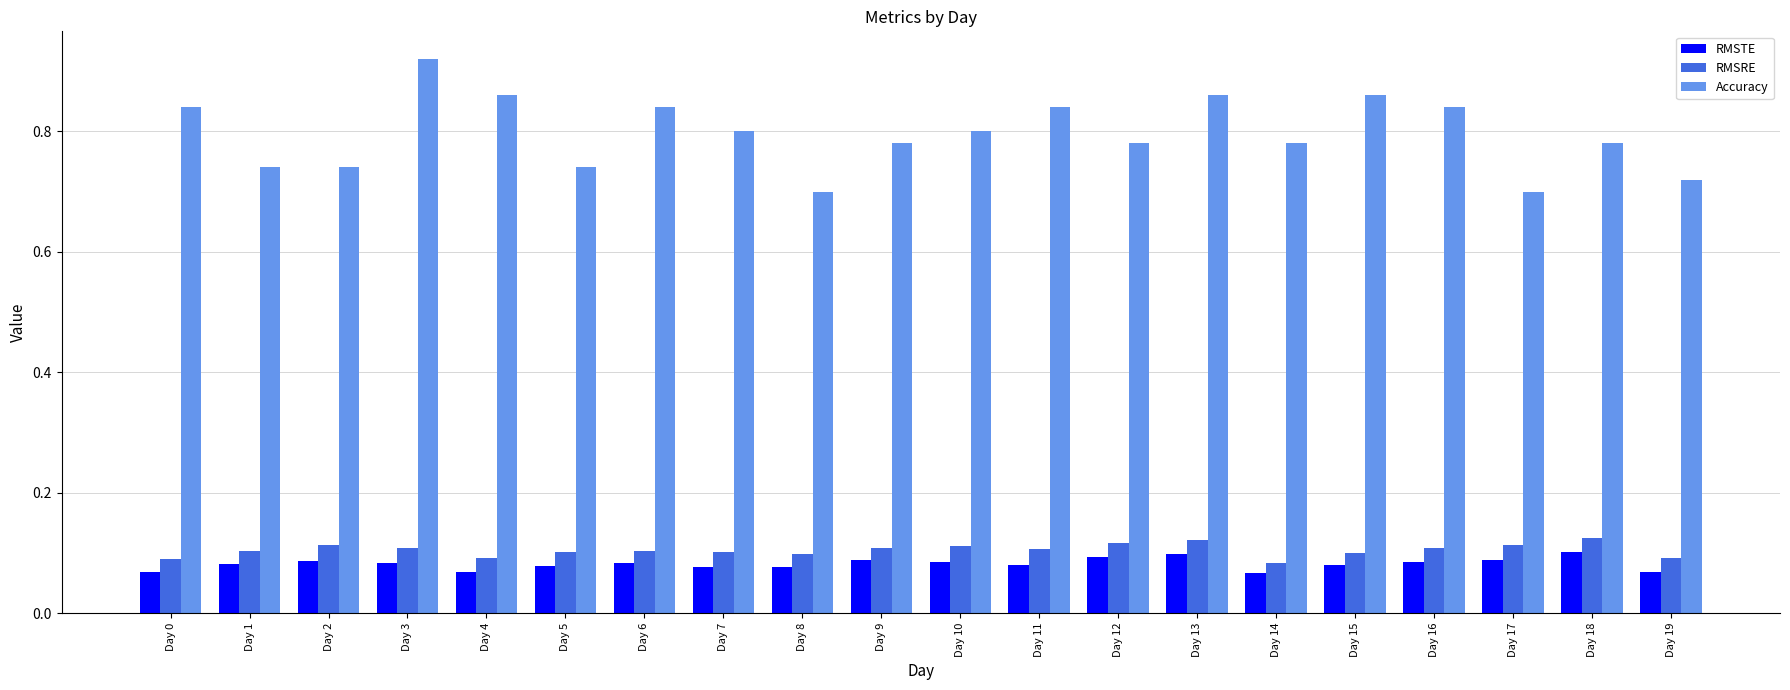

At which category does the chart reach its peak across all series?

Day 3